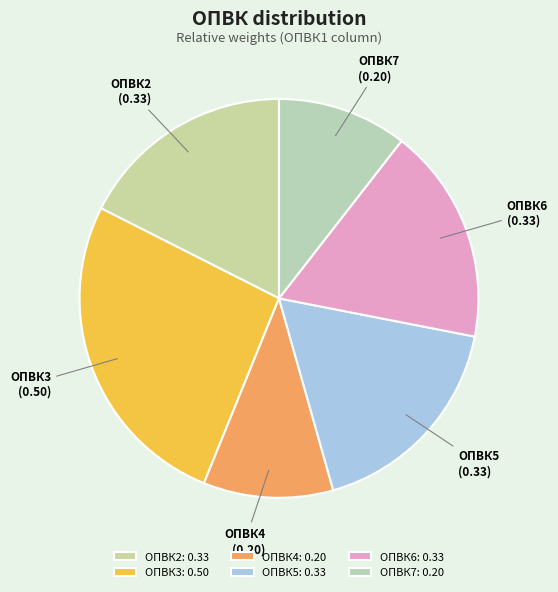

The ОПВК3 slice represents 33% of the pie. True or false?

False